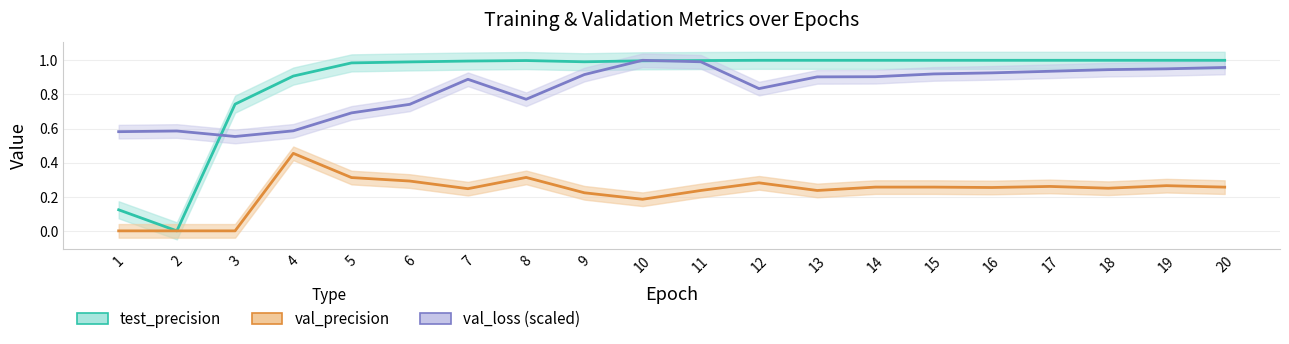

Reading left to right, transcribe all the data shown in this chart.

test_precision: 1=0.1	2=0.0	3=0.7	4=0.9	5=1.0	6=1.0	7=1.0	8=1.0	9=1.0	10=1.0	11=1.0	12=1.0	13=1.0	14=1.0	15=1.0	16=1.0	17=1.0	18=1.0	19=1.0	20=1.0
val_precision: 1=0.0	2=0.0	3=0.0	4=0.5	5=0.3	6=0.3	7=0.2	8=0.3	9=0.2	10=0.2	11=0.2	12=0.3	13=0.2	14=0.3	15=0.3	16=0.3	17=0.3	18=0.2	19=0.3	20=0.3
val_loss (scaled): 1=0.6	2=0.6	3=0.6	4=0.6	5=0.7	6=0.7	7=0.9	8=0.8	9=0.9	10=1.0	11=1.0	12=0.8	13=0.9	14=0.9	15=0.9	16=0.9	17=0.9	18=0.9	19=1.0	20=1.0